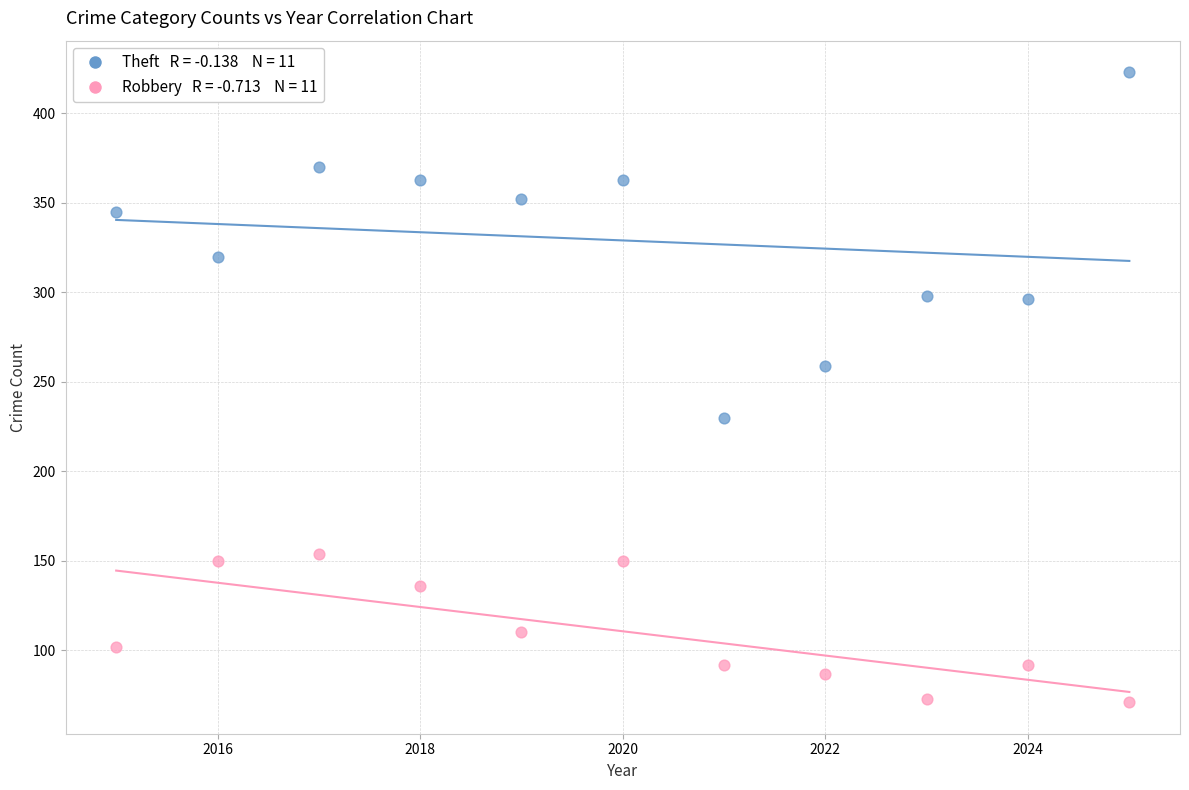

Across all data points, what is the range of Y values (max minus min)?

352